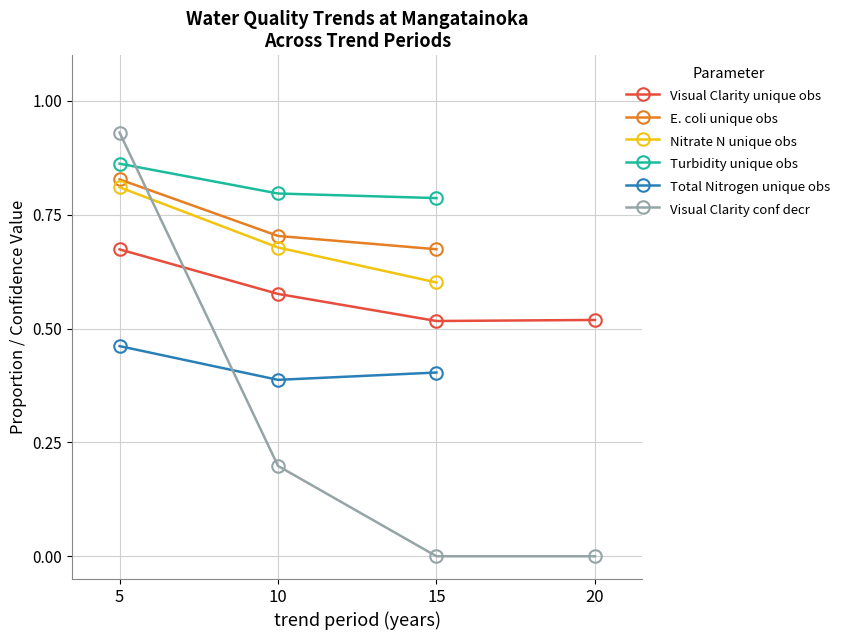

Count the Total Nitrogen unique obs values in the range 0 to 1.

3